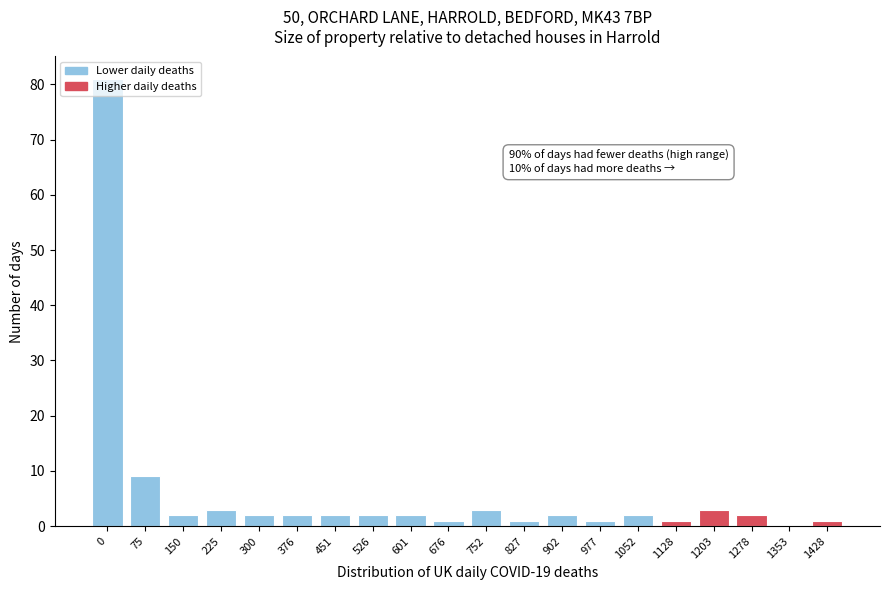

What is the ratio of the value at 902 to the value at 526?

1.0